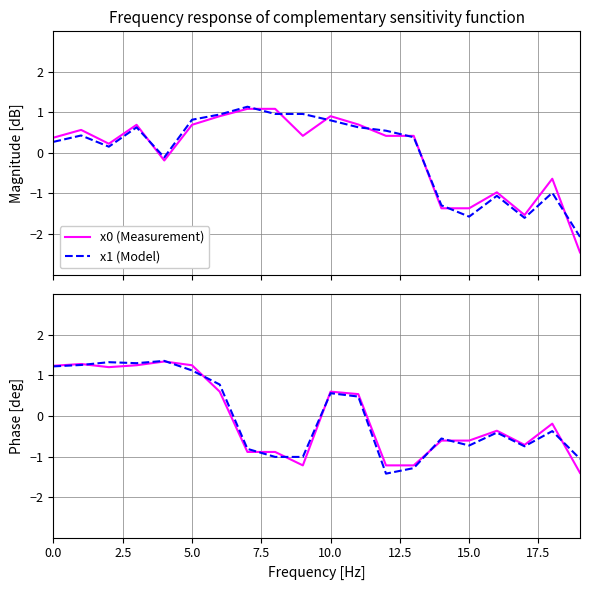

What is the lowest value of the x0 (Measurement) series?

-2.5